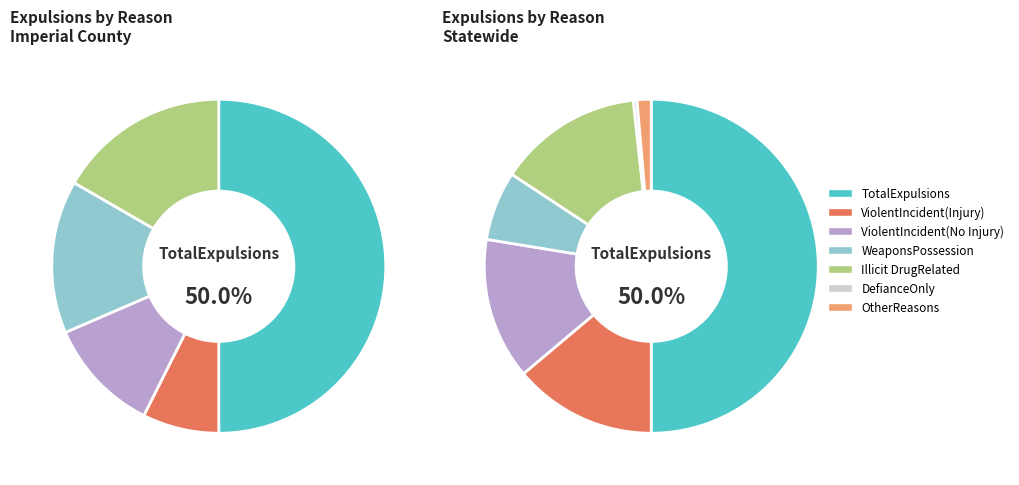

Which slice is the smallest?

DefianceOnly